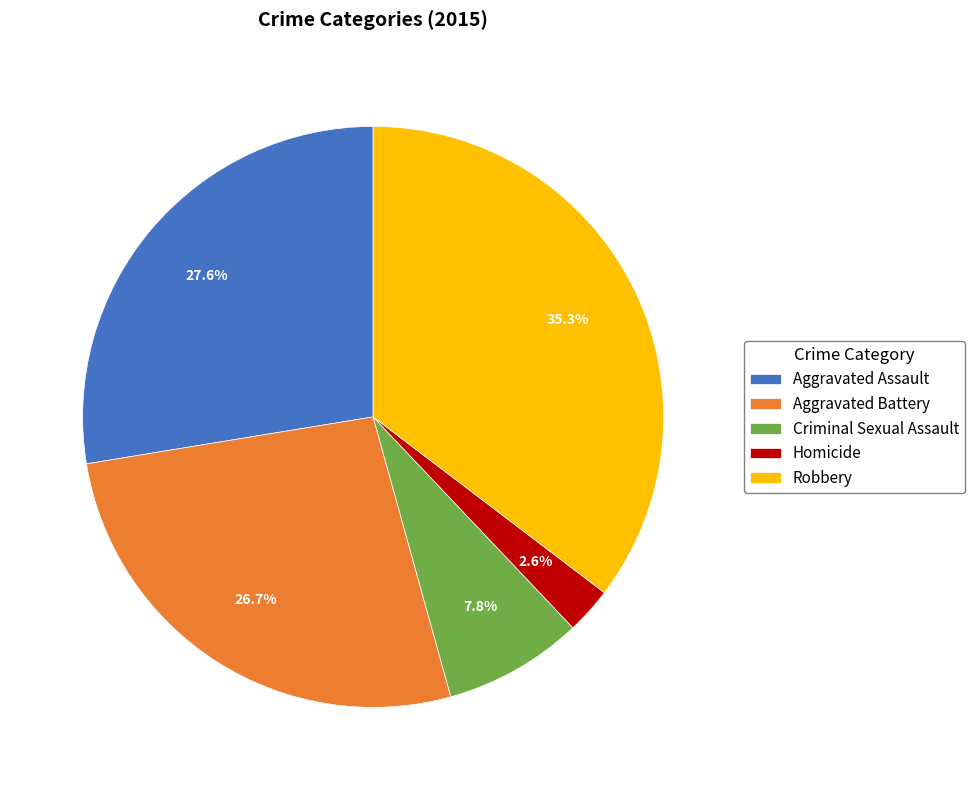

Which category has the biggest portion of the pie?

Robbery